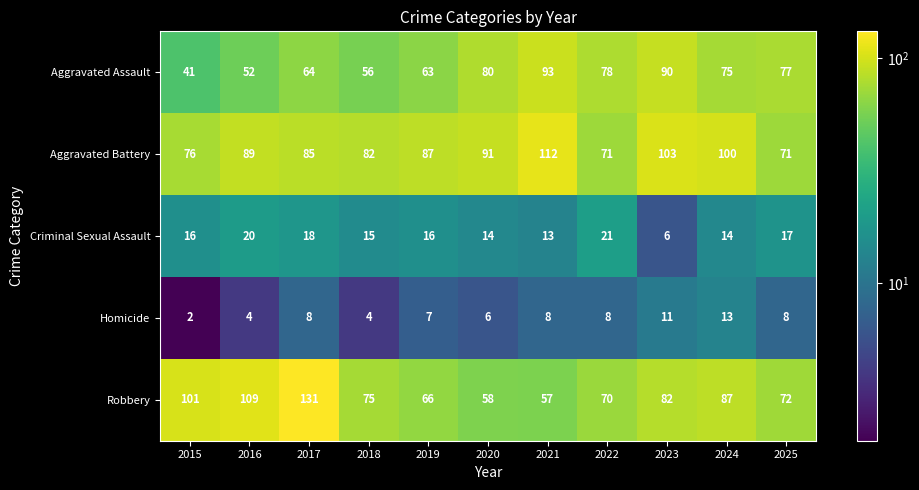

At which category is the sum across all series the highest?

2017